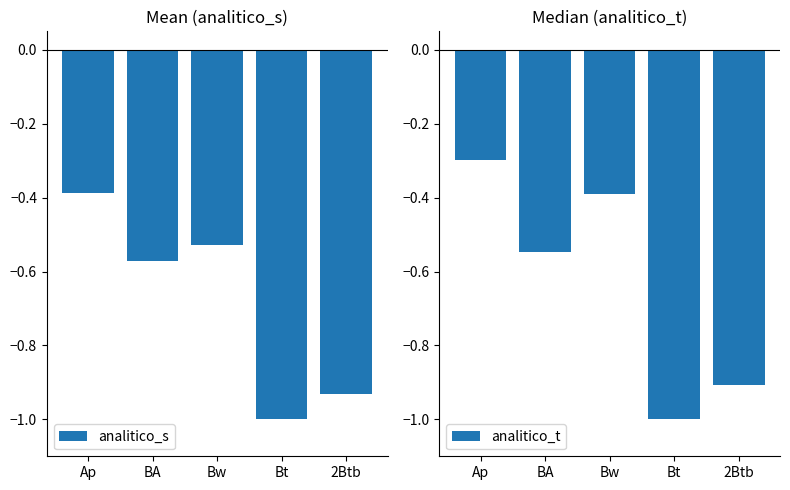

Which category has the highest value across all series?

Ap